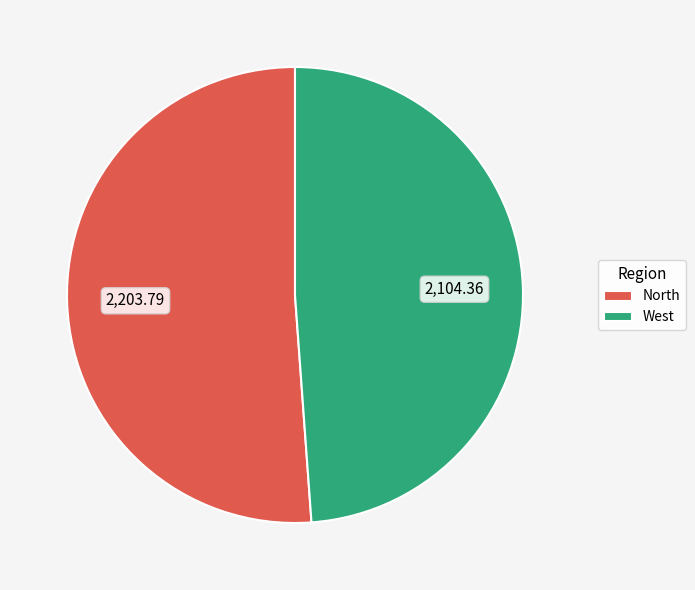

What is the ratio of the value at West to the value at North?

1.0